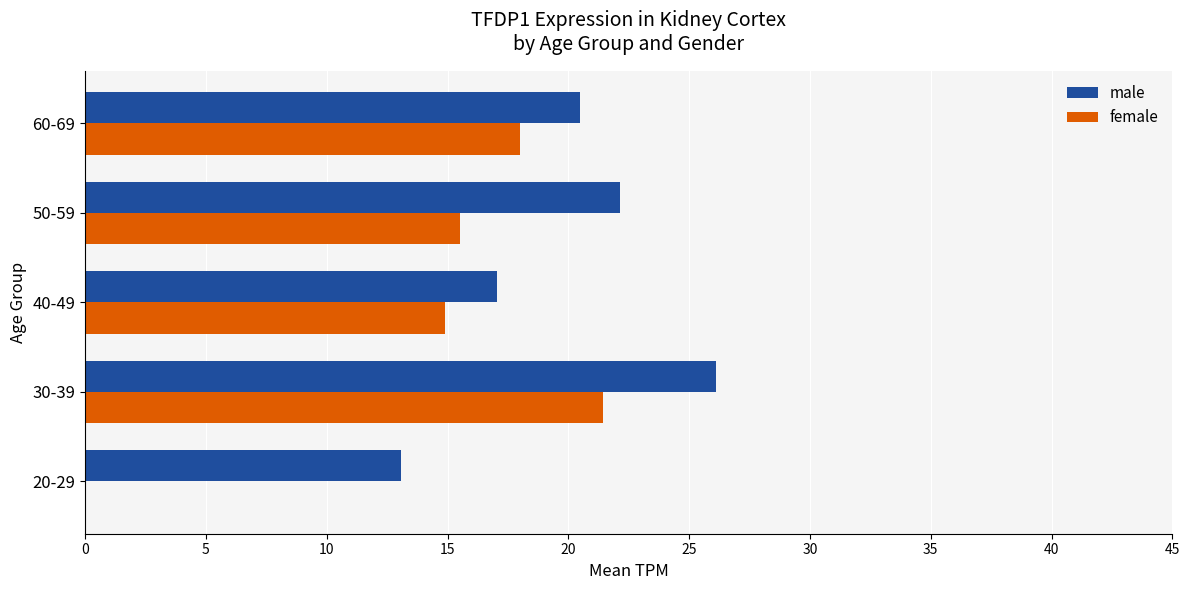

What is the maximum value shown in the chart?

26.1